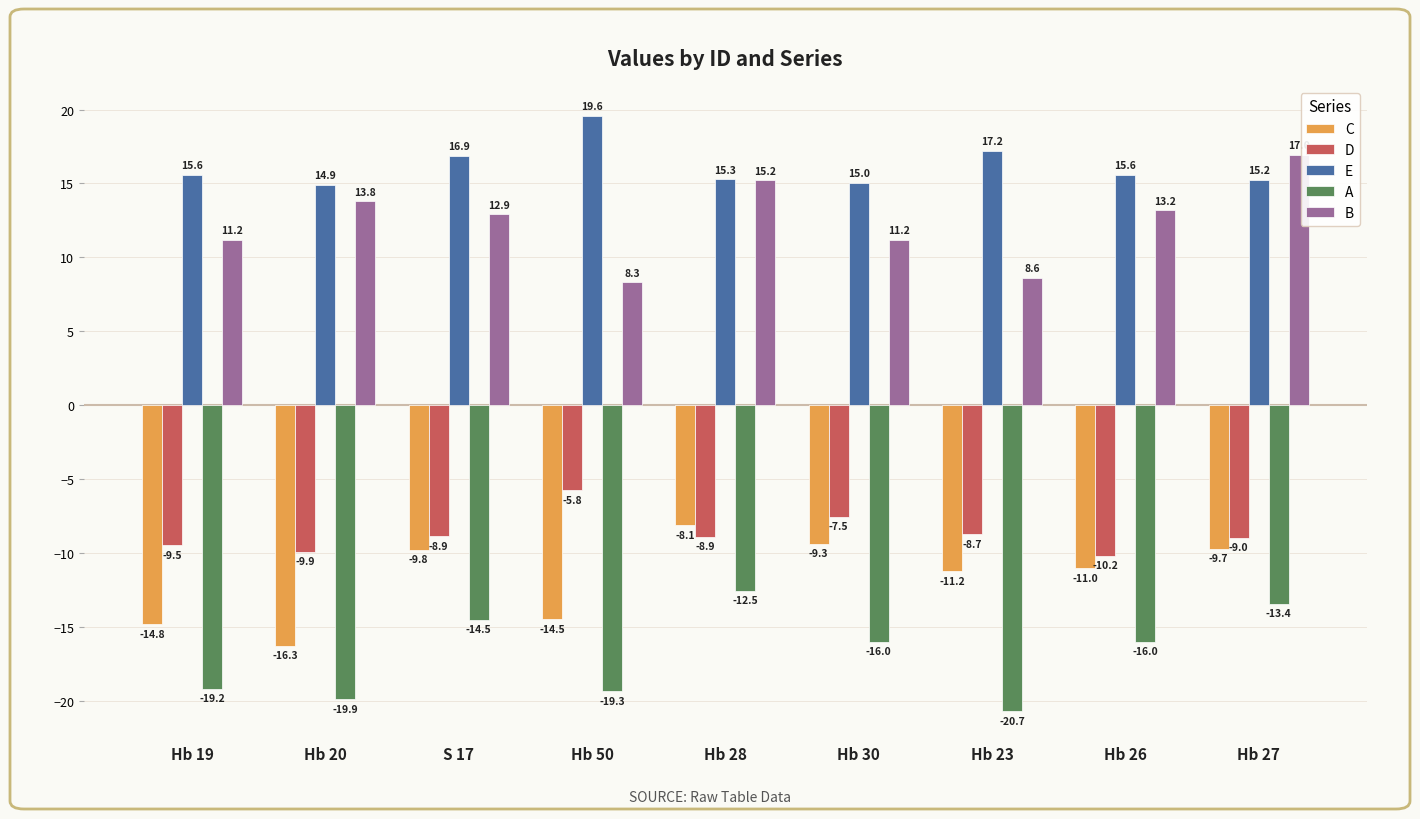

At which label does A reach its minimum?

Hb 23